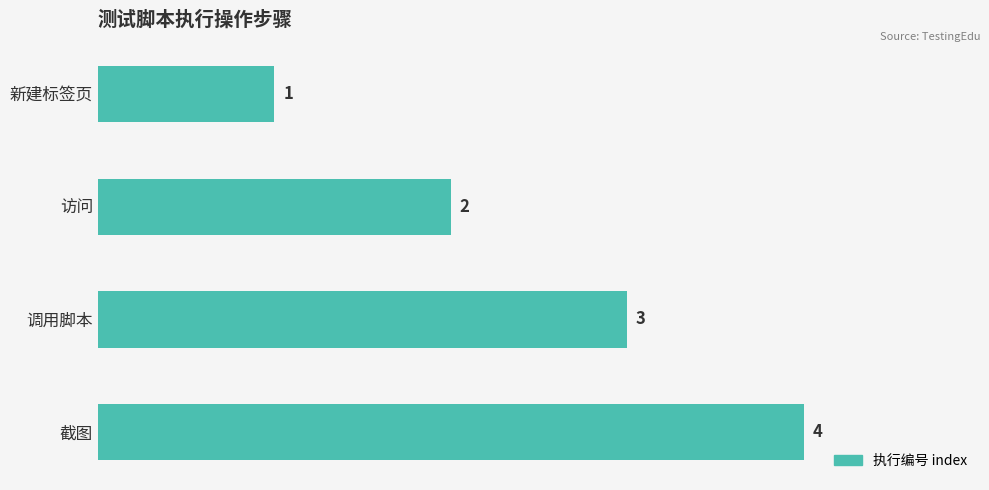

Is it true that the value at 访问 is 1?

False